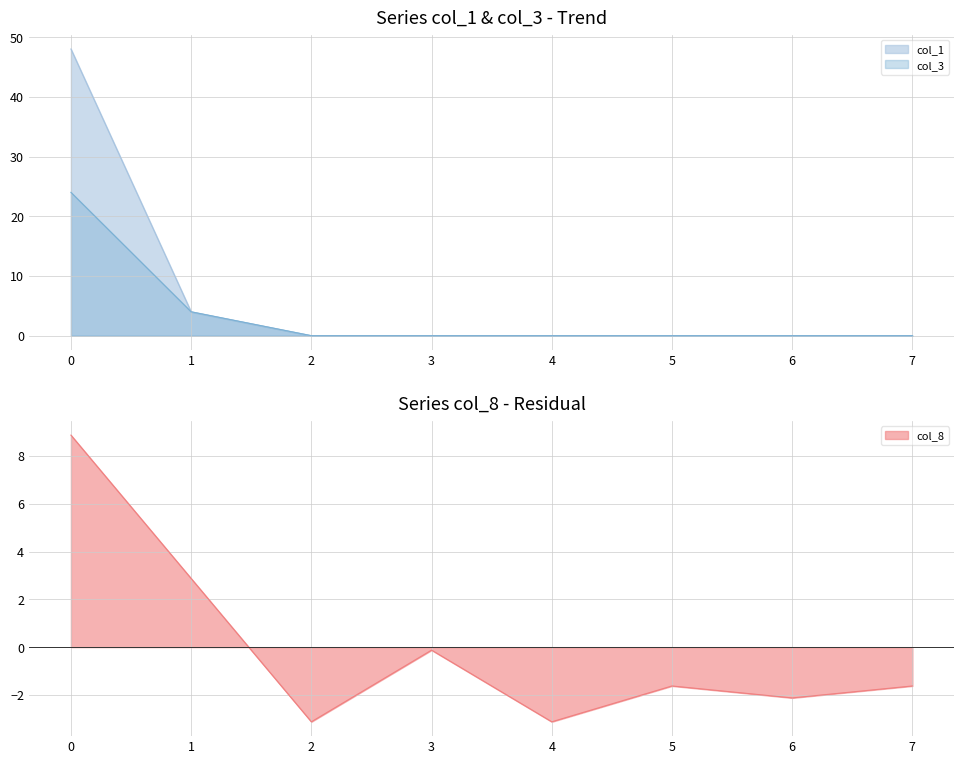

Between 5 and 7, which series saw the biggest shift?

col_8